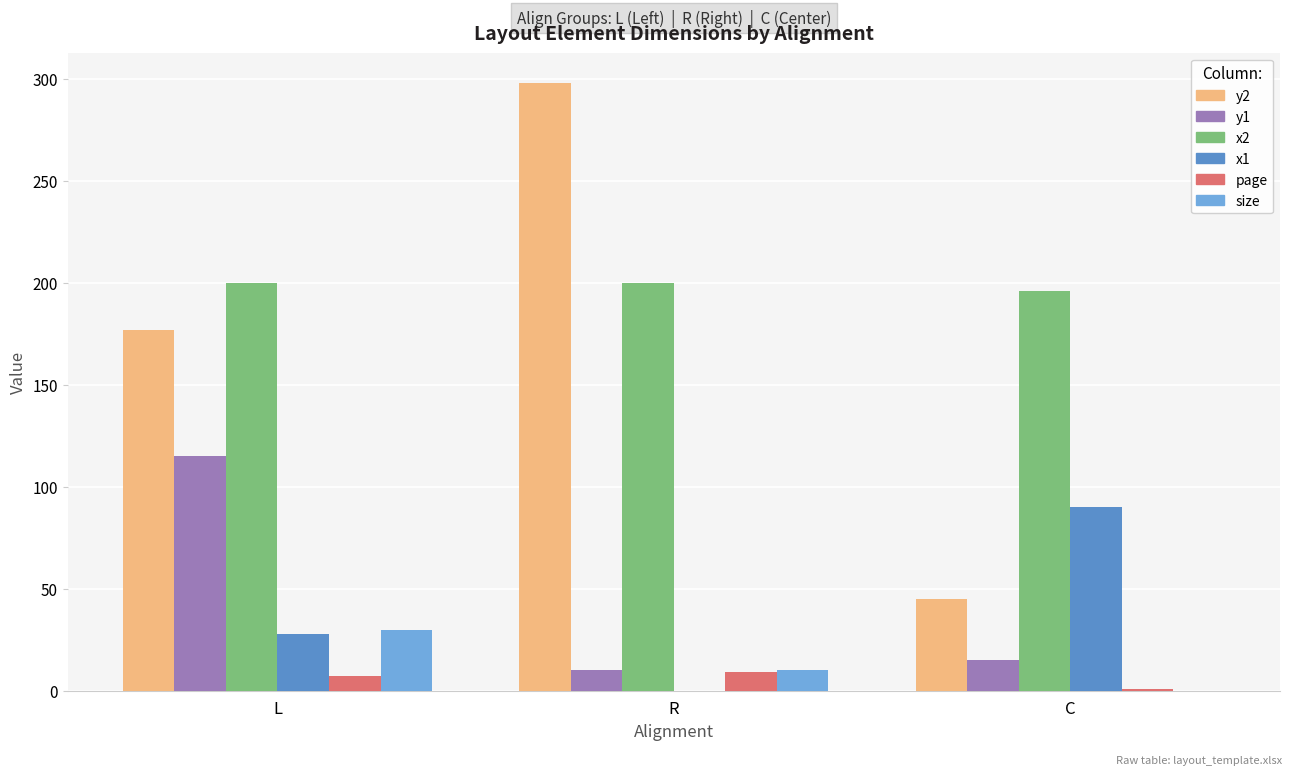

Is it true that size equals 16 at L?

False